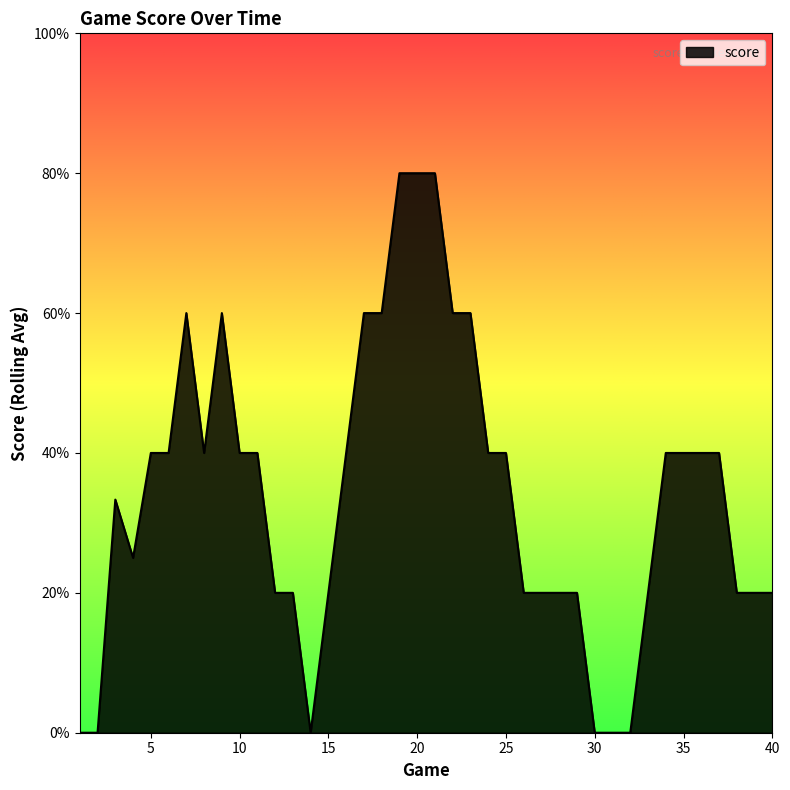

Does the chart have visible grid lines?

No